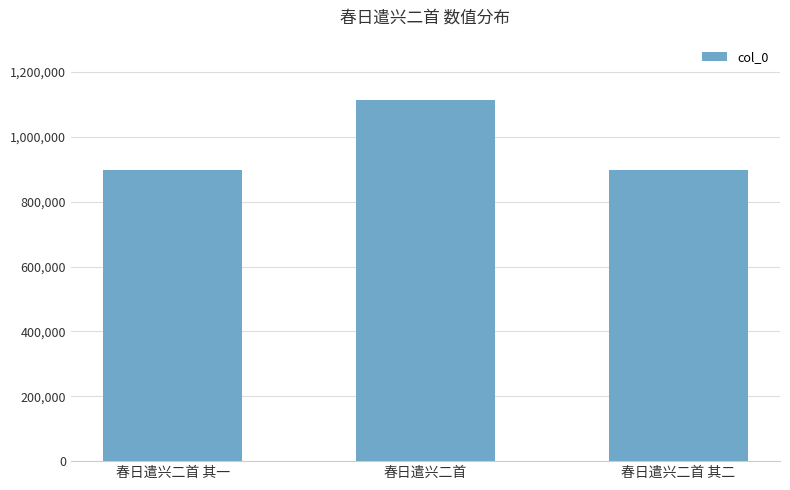

What is the greatest value displayed?

1112590